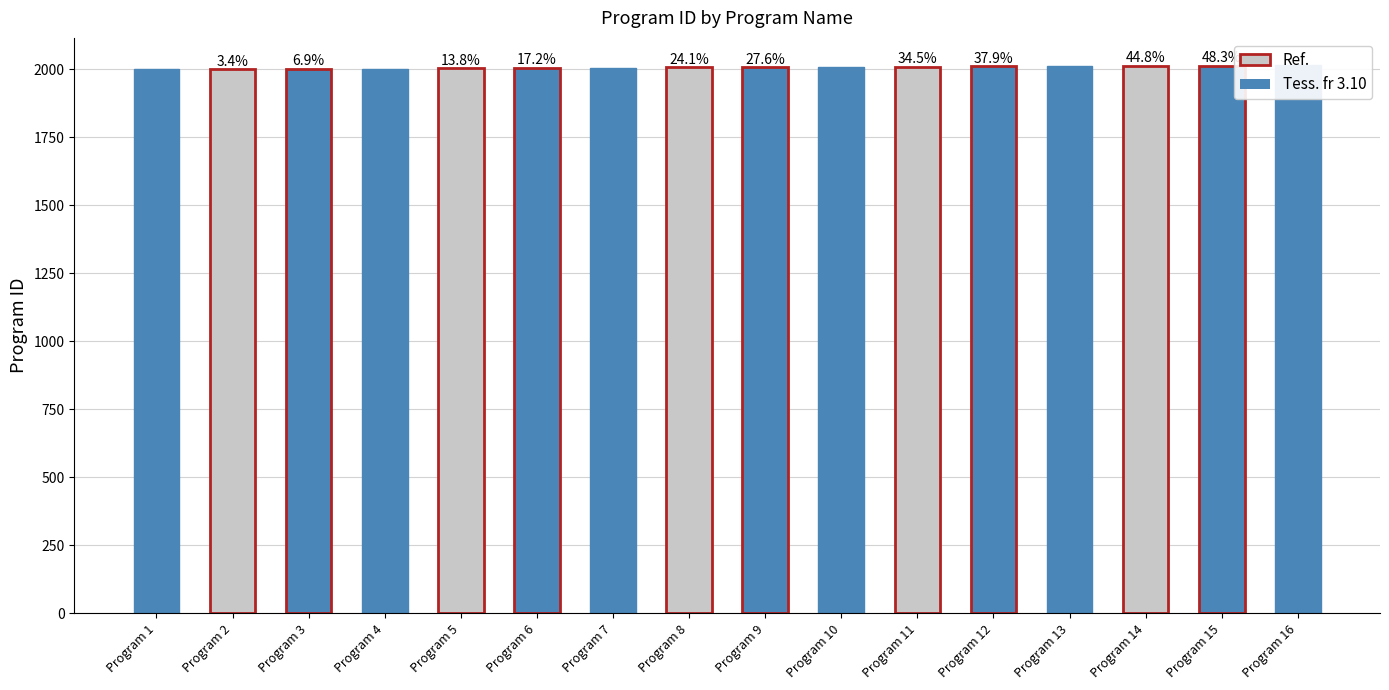

Where does the data first go above 2008?

Program 10